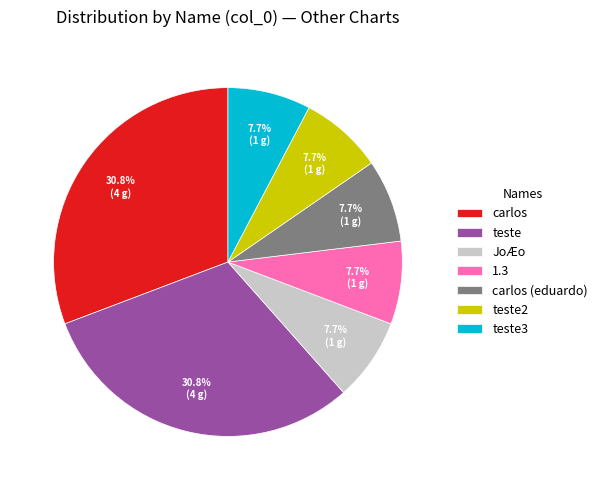

To the nearest percent, what portion does teste3 represent?

8%